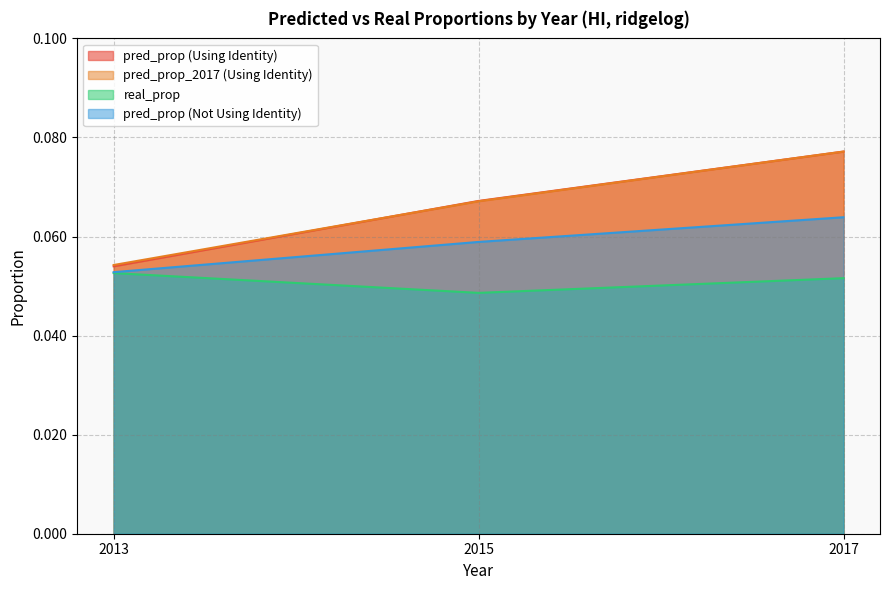

List the series in order of their peak value, lowest first.

real_prop, pred_prop (Not Using Identity), pred_prop (Using Identity), pred_prop_2017 (Using Identity)